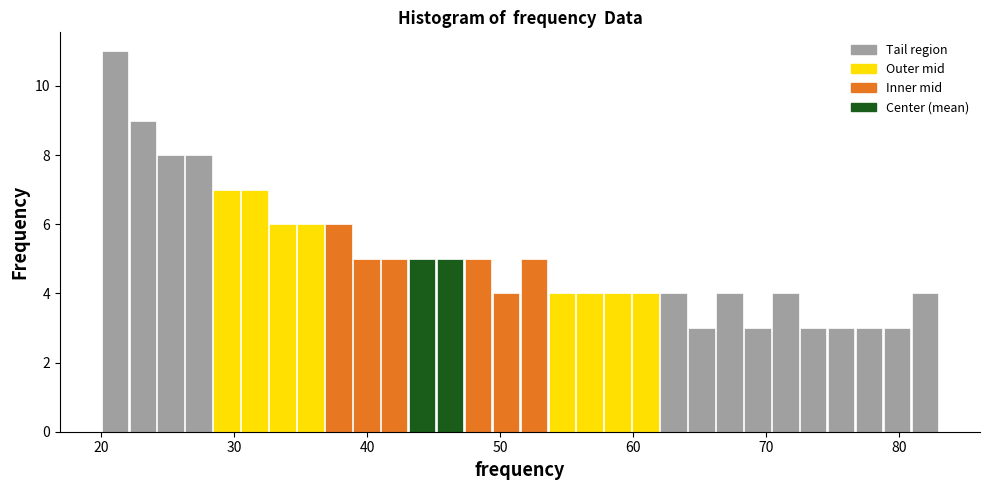

Around what value on the x-axis is the tallest bar? Give the approximate position of its centre, as read against the axis.

21